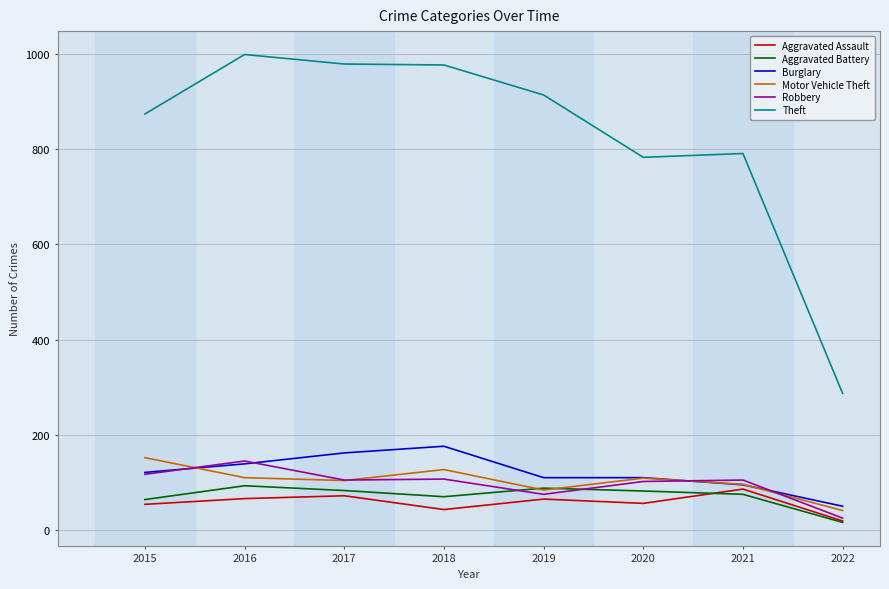

Is the value of Aggravated Battery at 2022 greater than the value of Motor Vehicle Theft at 2020?

No